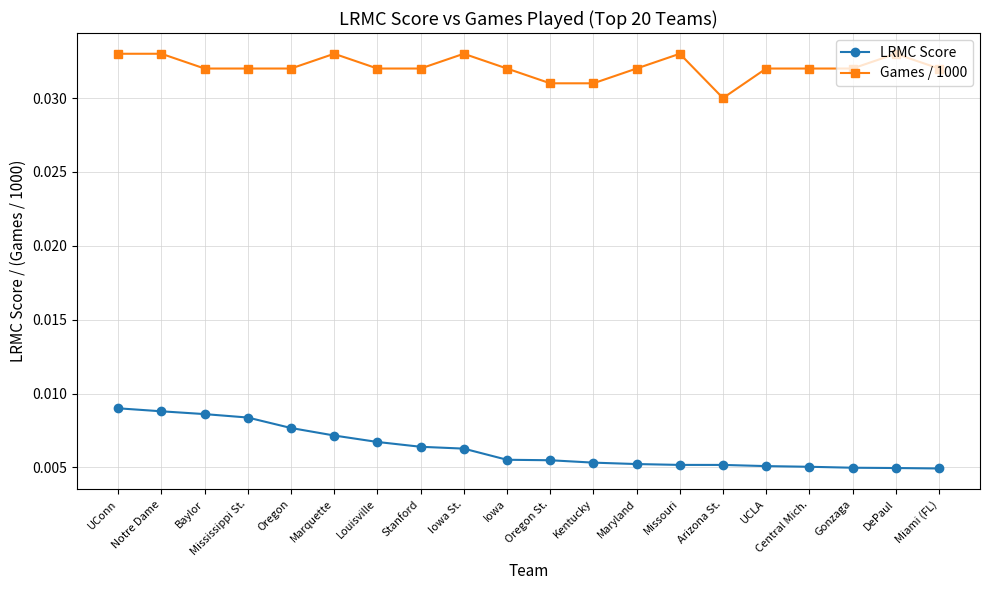

What are all the series names shown in the legend?

LRMC Score, Games / 1000